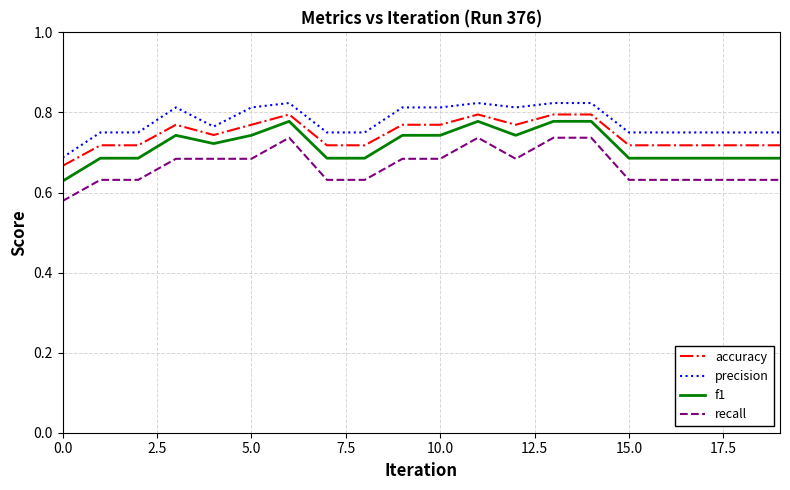

Which series has the largest range (max minus min)?

recall